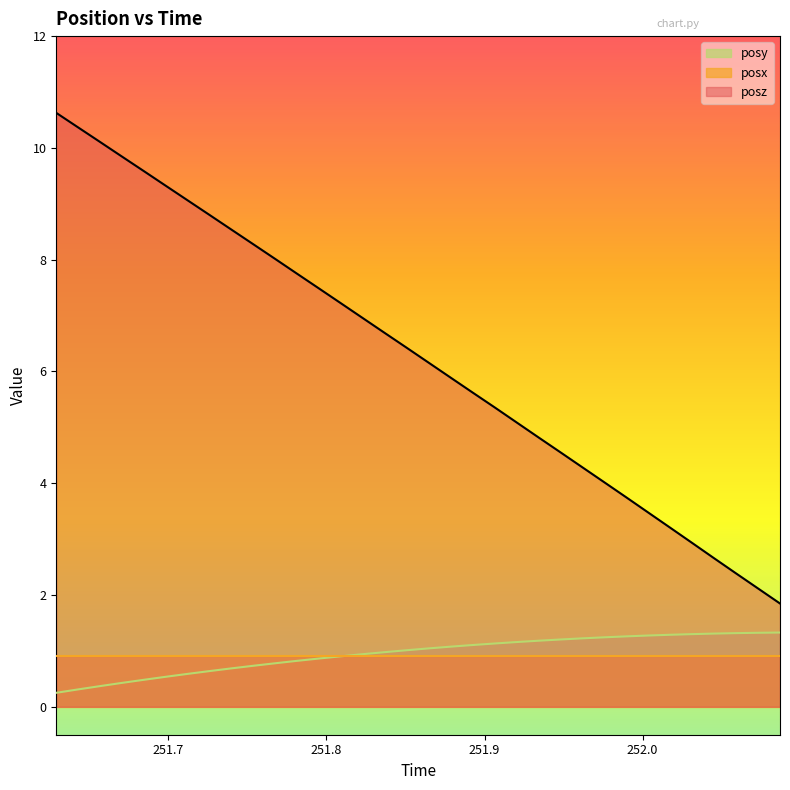

Is the value of posy at 251.8369 greater than the value of posz at 251.8229?

No